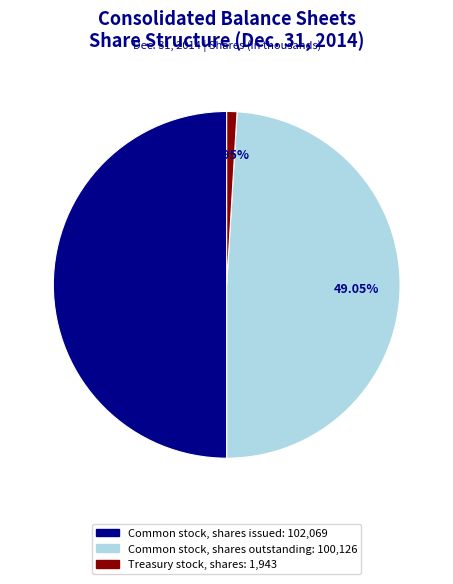

Which has a higher value, Common stock, shares issued or Treasury stock, shares?

Common stock, shares issued